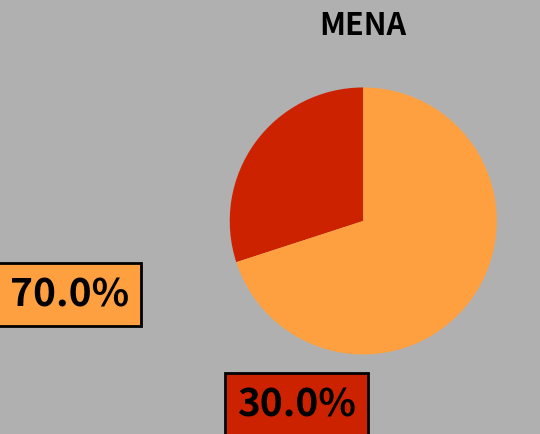

Is there a majority slice in this chart?

Yes